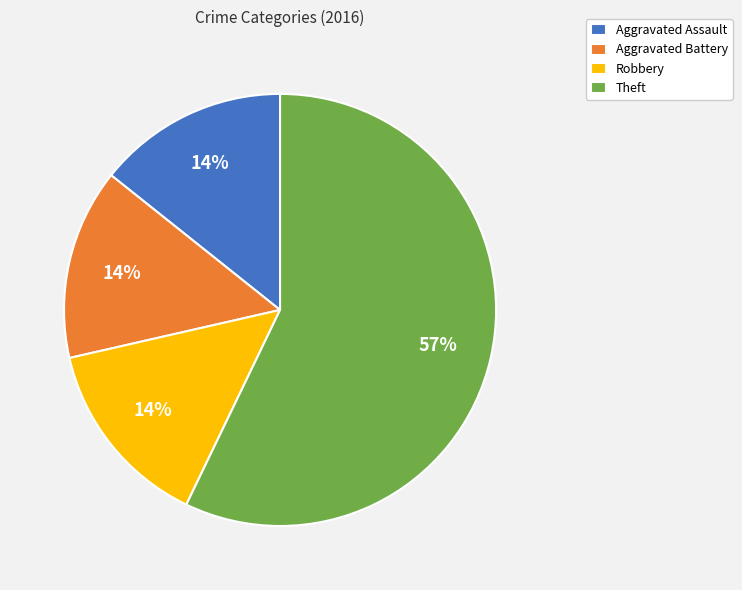

Is the sum of Aggravated Assault and Aggravated Battery greater than half?

No